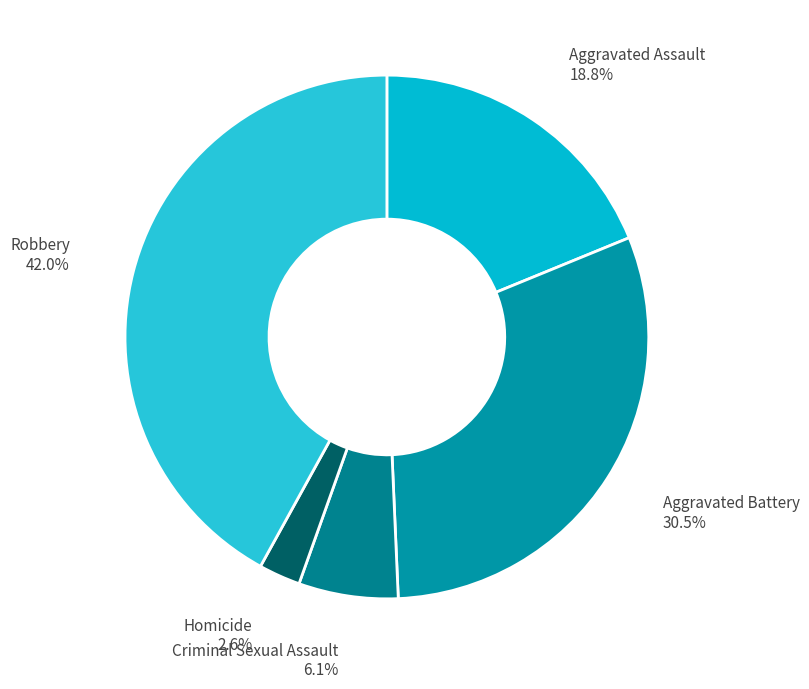

True or false: Homicide accounts for 3% of the total.

True